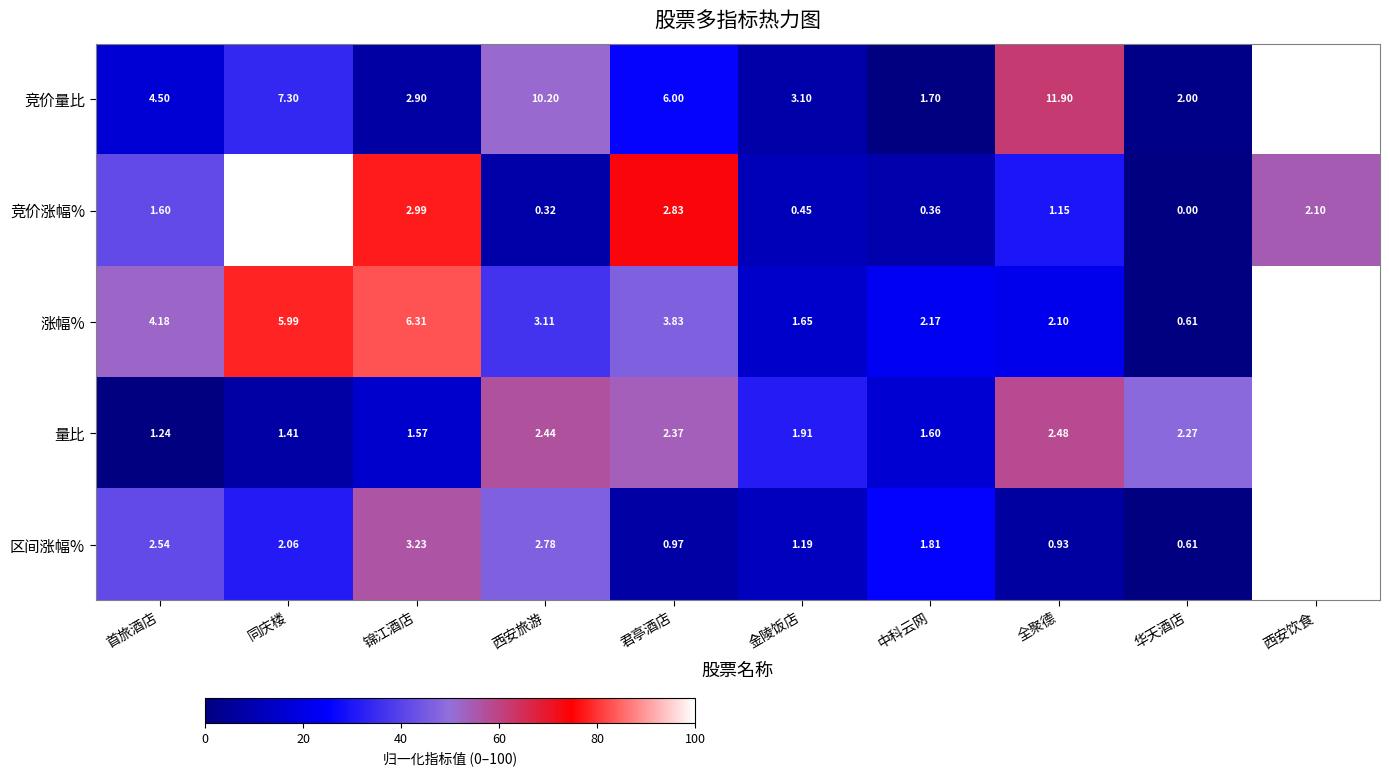

At which category does the chart reach its peak across all series?

西安饮食